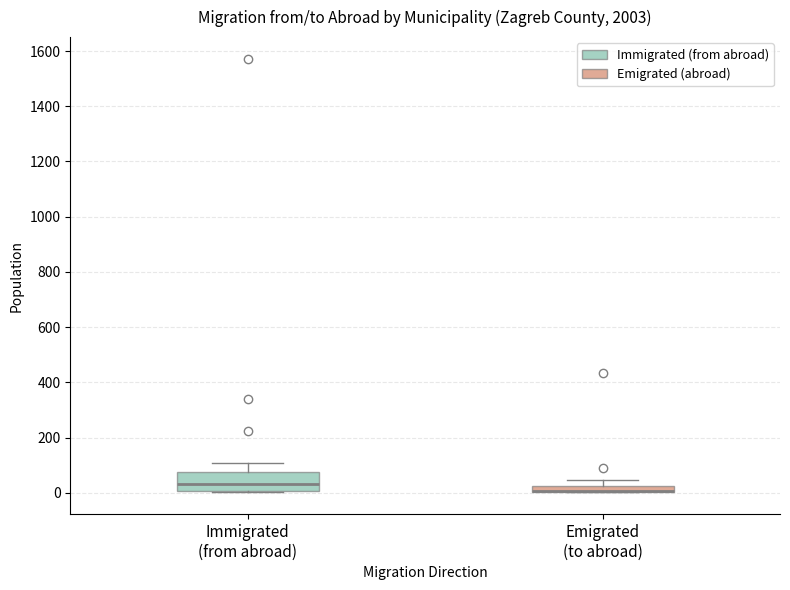

Where does the median line of the box for Immigrated (from abroad) sit on the y-axis? The values are not printed on the chart, so give them approximately, as read against the axis.

40